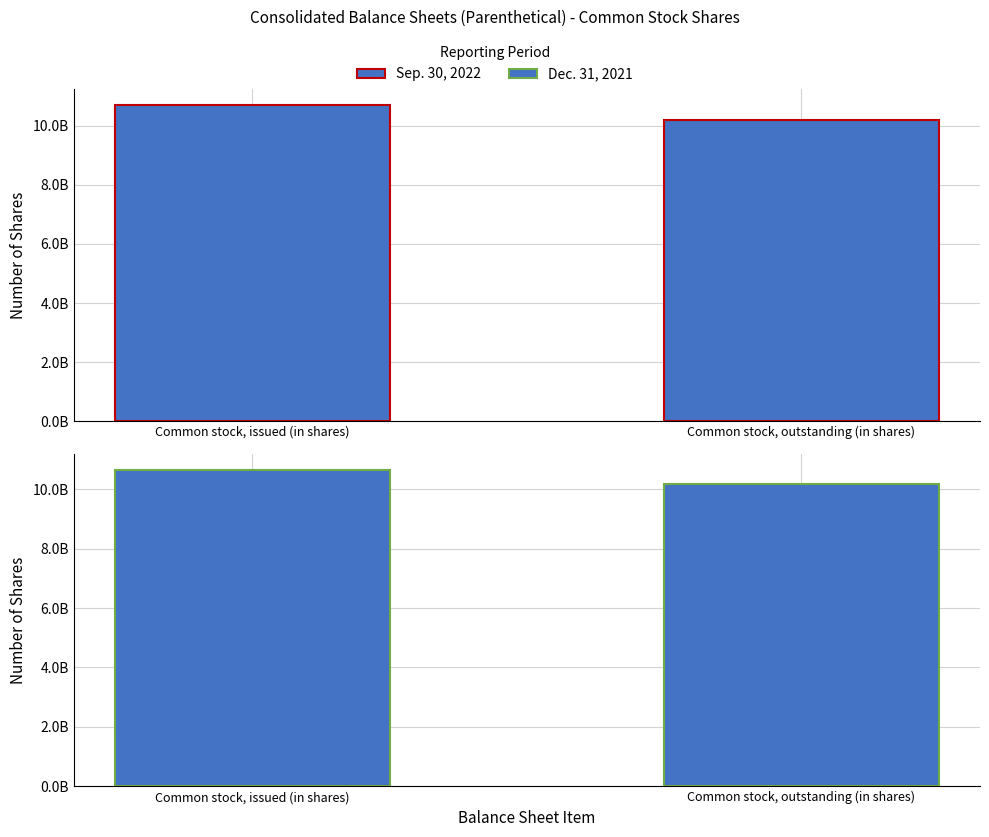

What is the minimum value shown in the chart?

10175000000